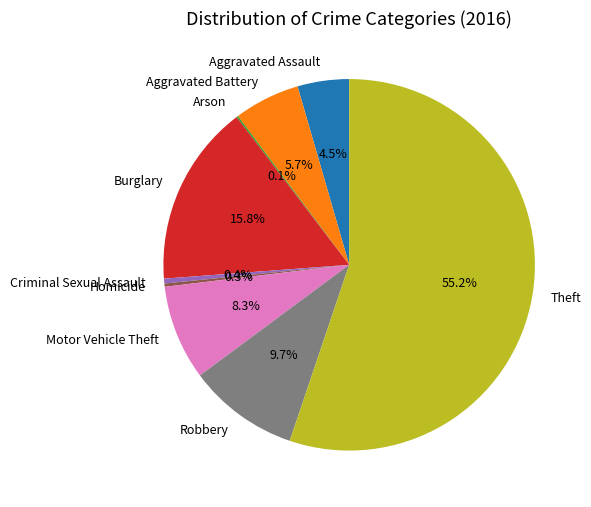

Which category has the biggest portion of the pie?

Theft